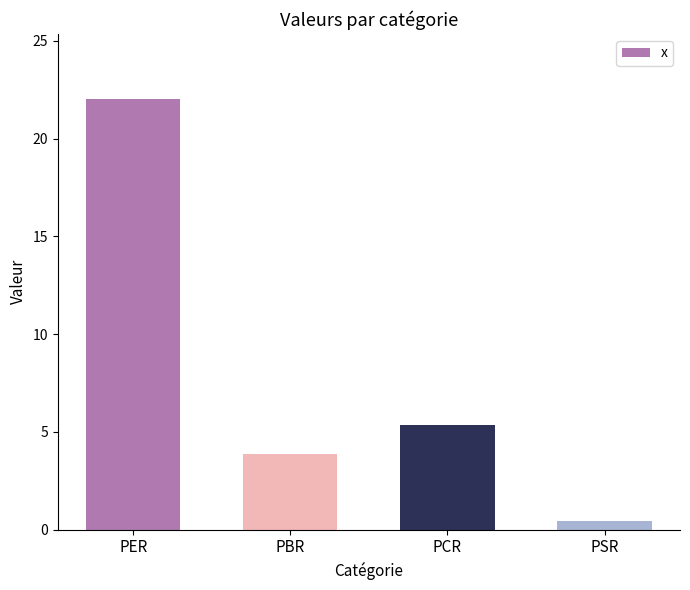

The value at PER is 29.5. True or false?

False